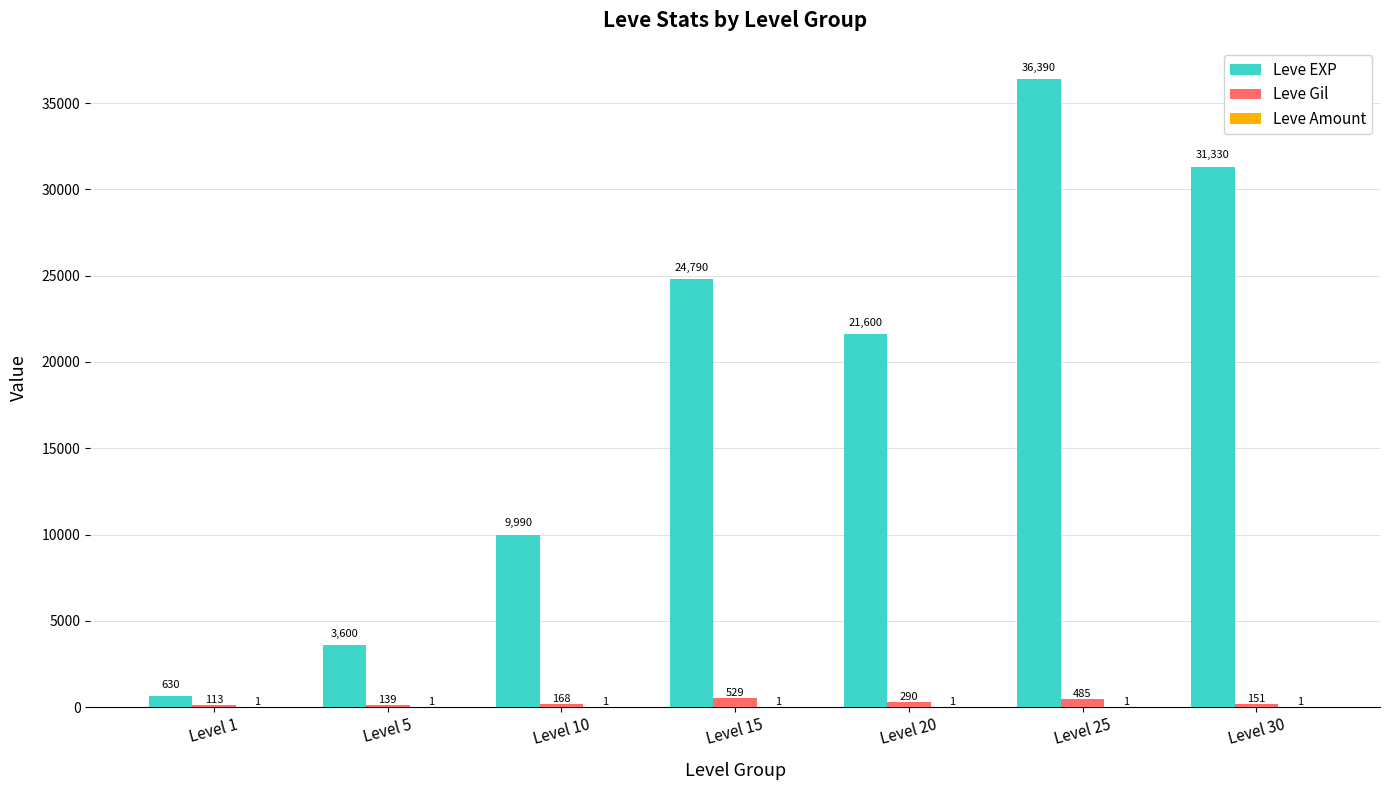

Read the Leve EXP value at Level 1, to the nearest 100.

600